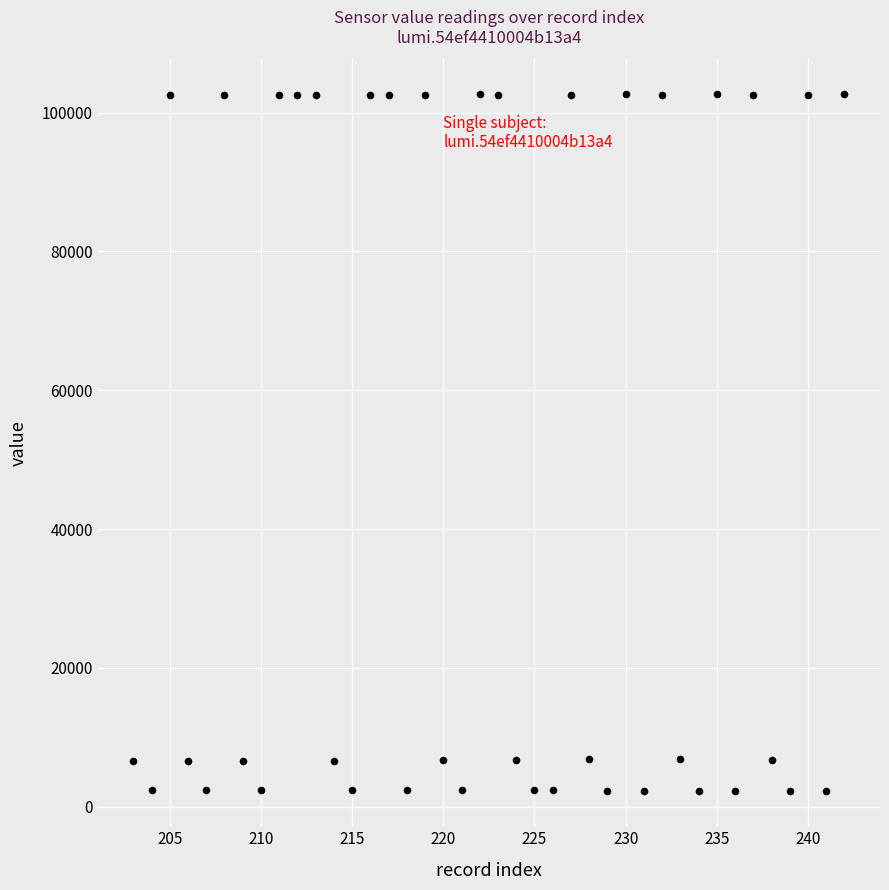

What is the range of X values (max minus min)?

39